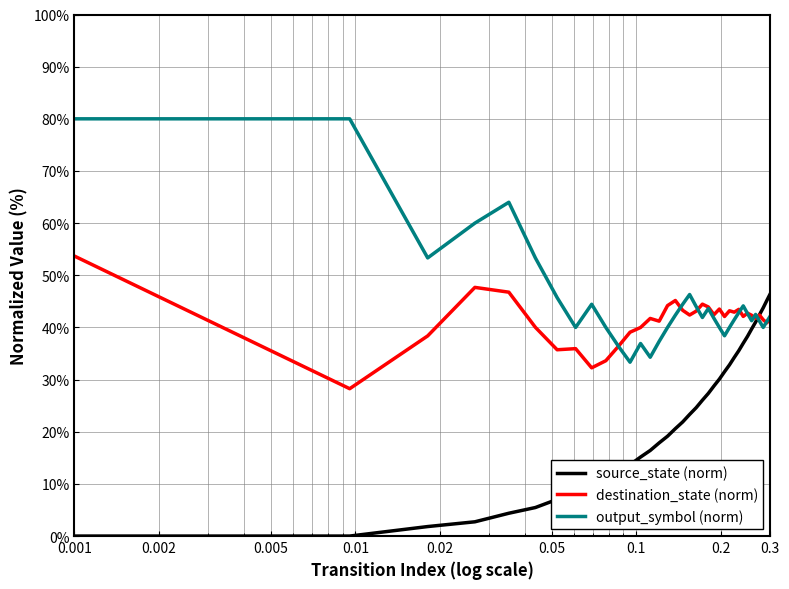

Which series ends up on top after the final intersection of source_state (norm) and output_symbol (norm)?

source_state (norm)